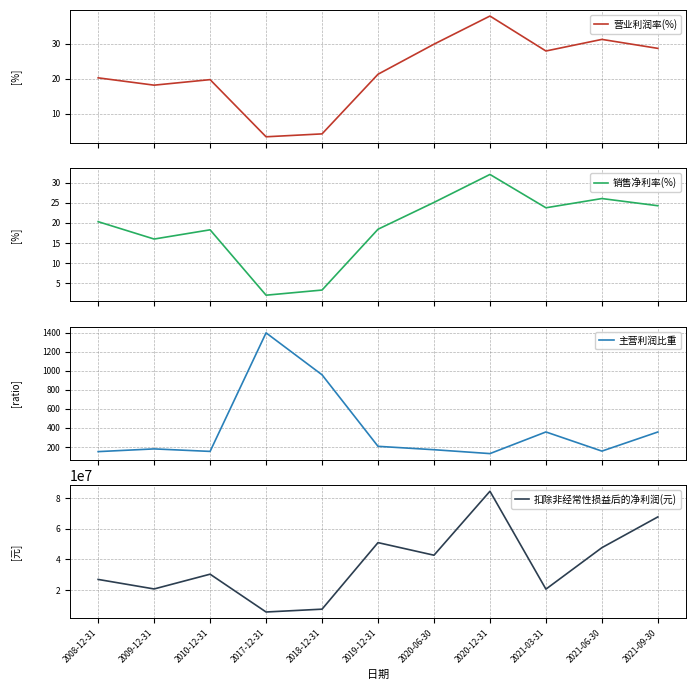

What is the highest value of the 营业利润率(%) series?

37.8